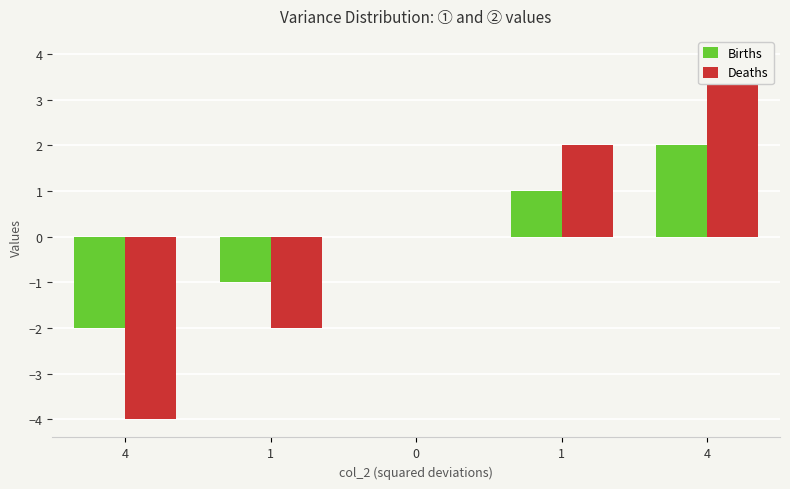

Rank the series by their maximum value, from lowest to highest.

Births, Deaths